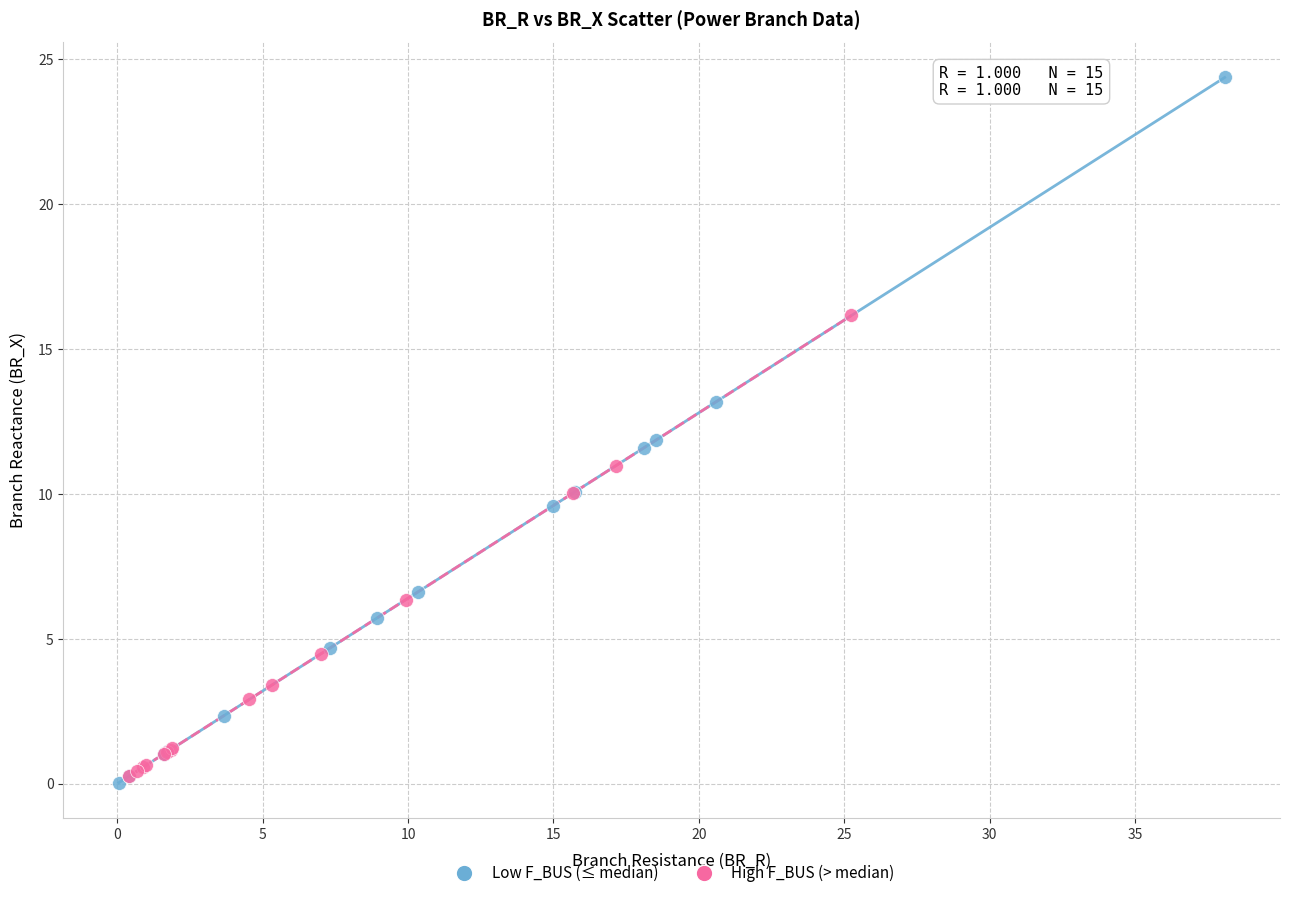

Which series has the largest Y range (max minus min)?

Low F_BUS (≤ median)